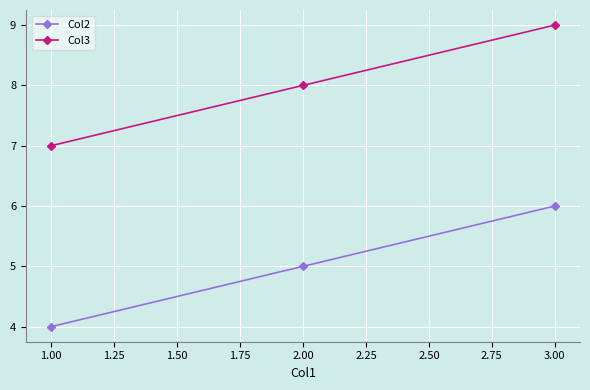

How many categories are shown in the chart?

3